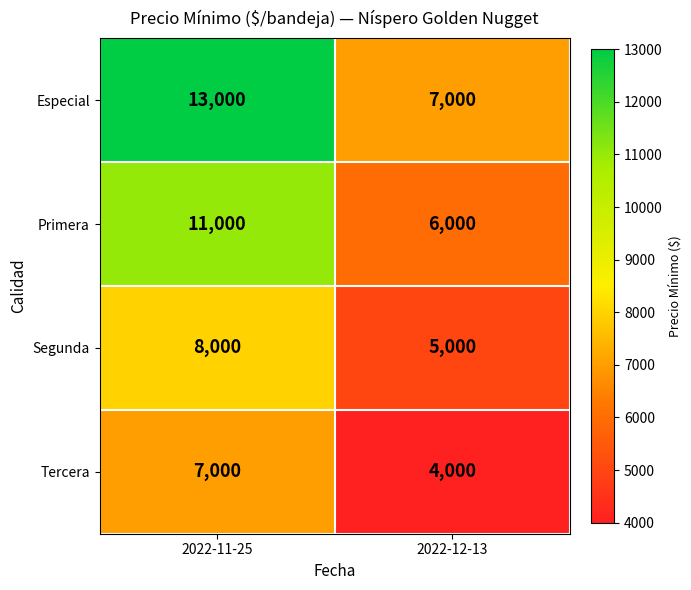

What is the average value of the Segunda series?

6500